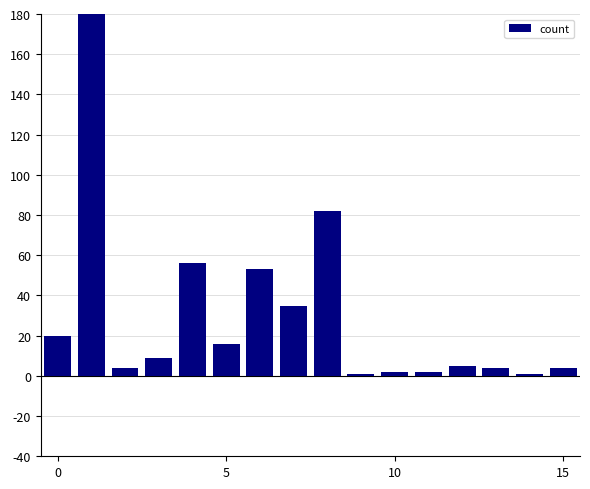

What is the difference between the values at 10 and 5?

14